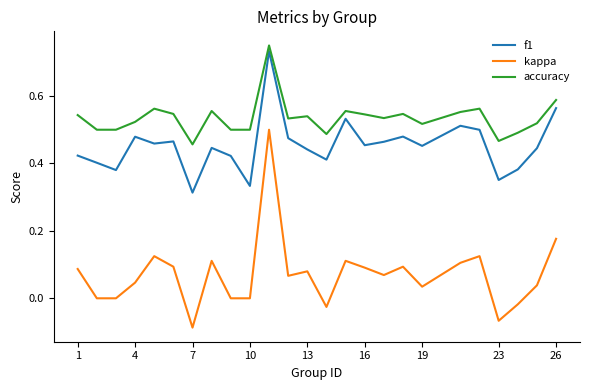

Does the chart display data point markers on the line(s)?

No